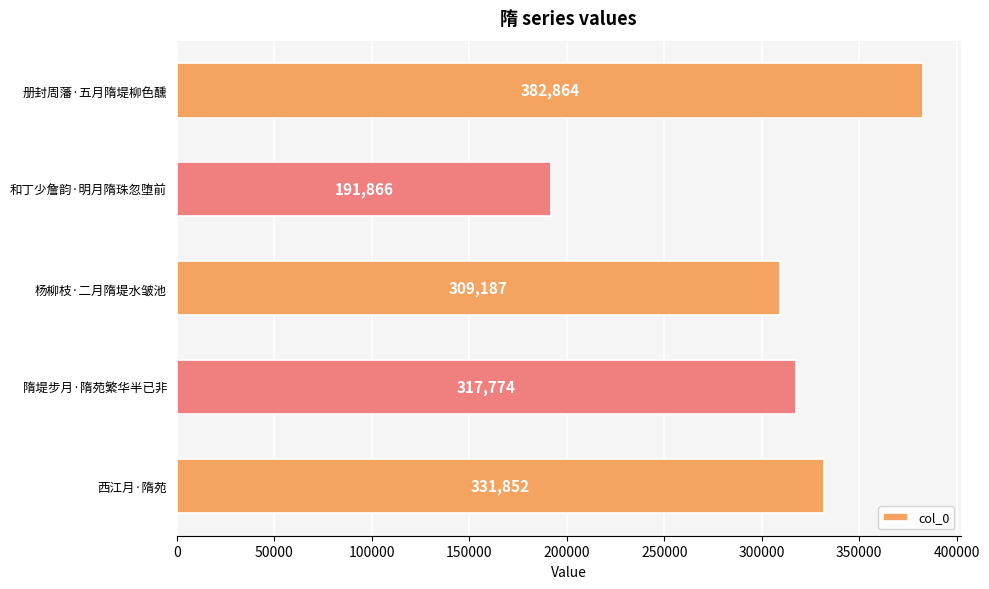

Is it true that the value at 西江月·隋苑 is 331852?

True